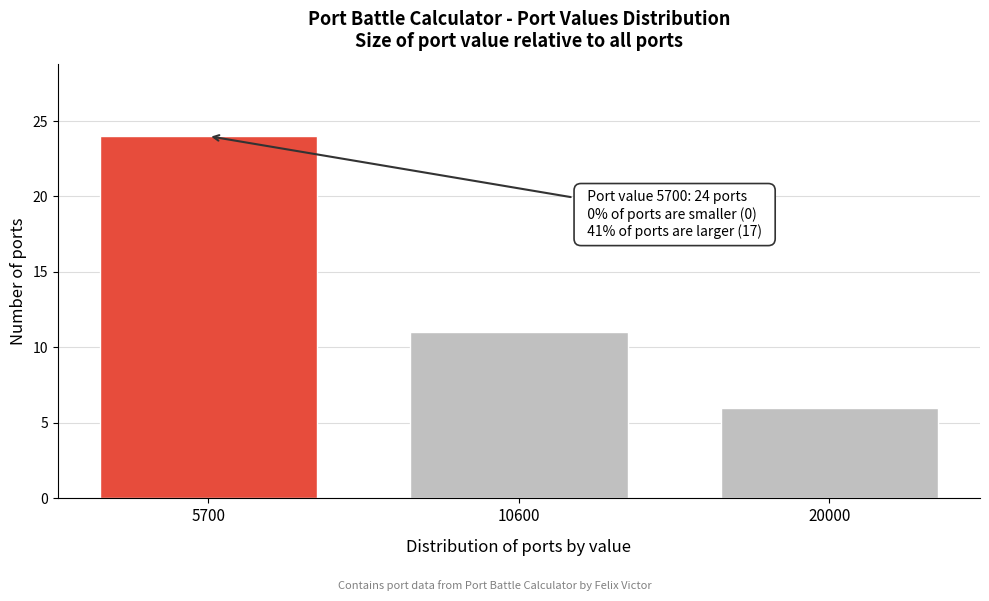

Reading left to right, what are all the values shown in this chart?

5700=24	10600=11	20000=6